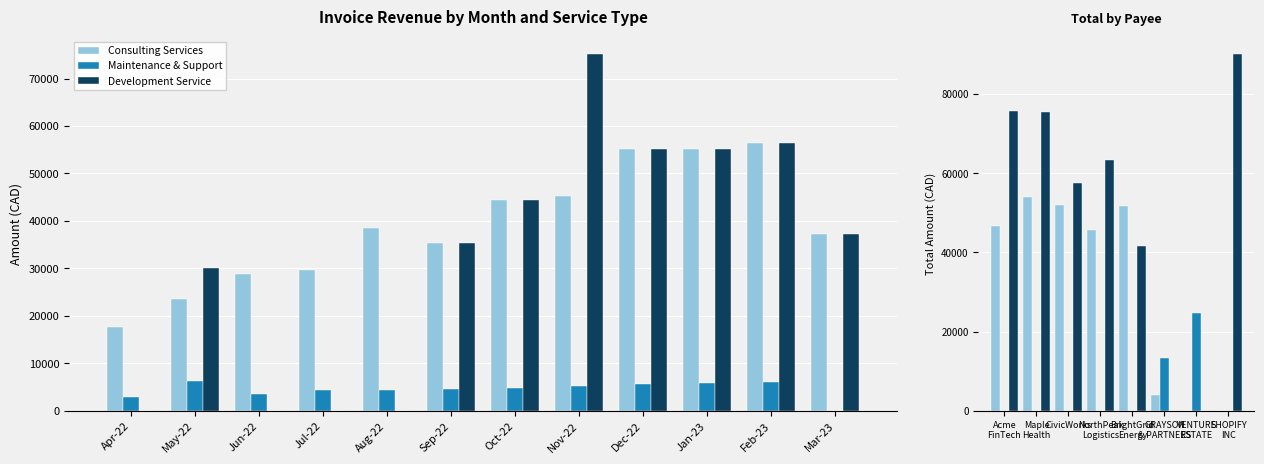

What is the greatest value displayed?

89999.6